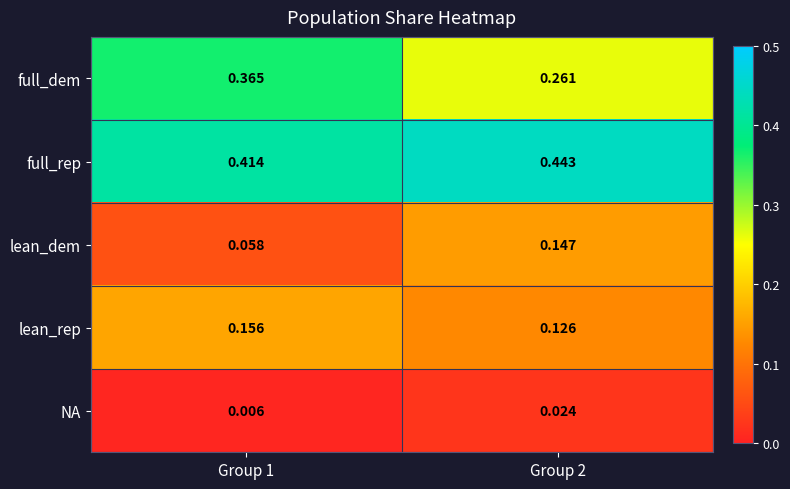

Rank the series at Group 1 from highest to lowest value.

full_rep, full_dem, lean_rep, lean_dem, NA